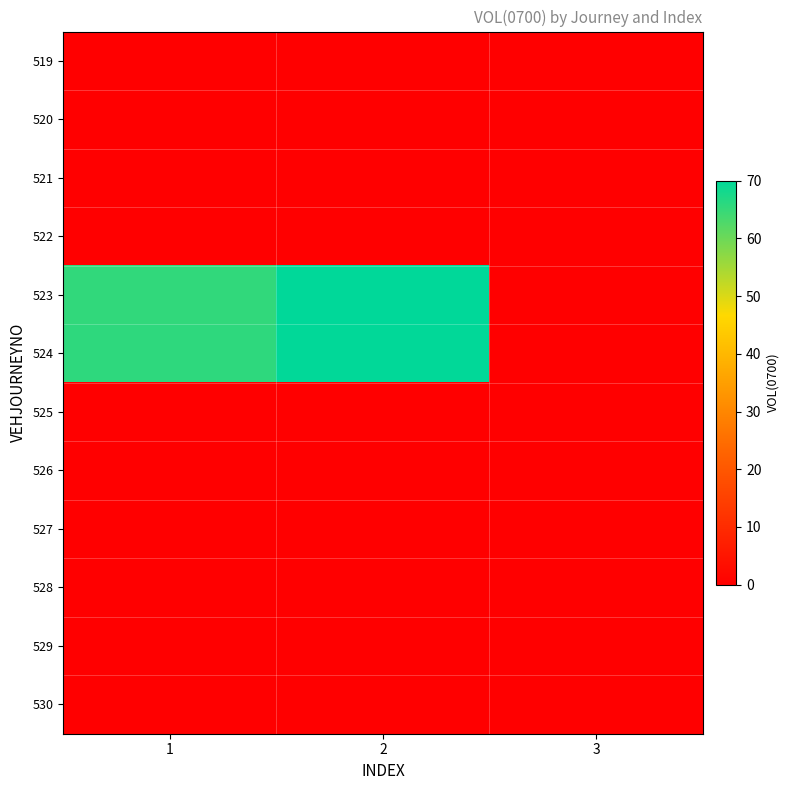

Reading right to left, list all the values displayed in this chart.

519: 3=0.0	2=0.0	1=0.0
520: 3=0.0	2=0.0	1=0.0
521: 3=0.0	2=0.0	1=0.0
522: 3=0.0	2=0.0	1=0.0
523: 3=0.0	2=70.0	1=65.5
524: 3=0.0	2=69.9	1=65.6
525: 3=0.0	2=0.0	1=0.0
526: 3=0.0	2=0.0	1=0.0
527: 3=0.0	2=0.0	1=0.0
528: 3=0.0	2=0.0	1=0.0
529: 3=0.0	2=0.0	1=0.0
530: 3=0.0	2=0.0	1=0.0